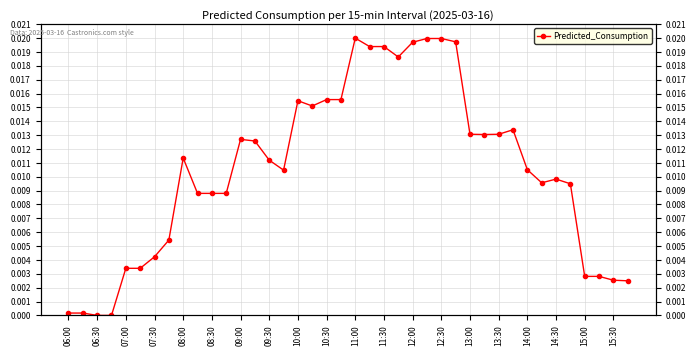

What position from the left is 06:30?

3